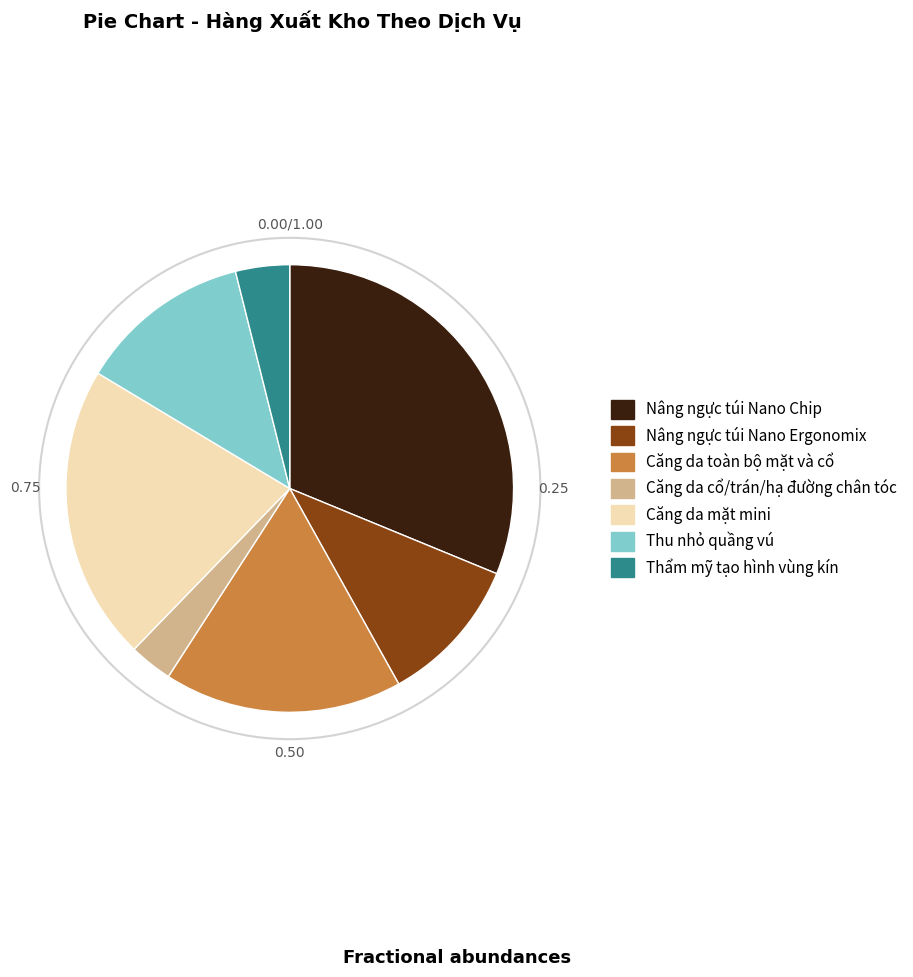

Is there any slice that represents more than half of the pie?

No